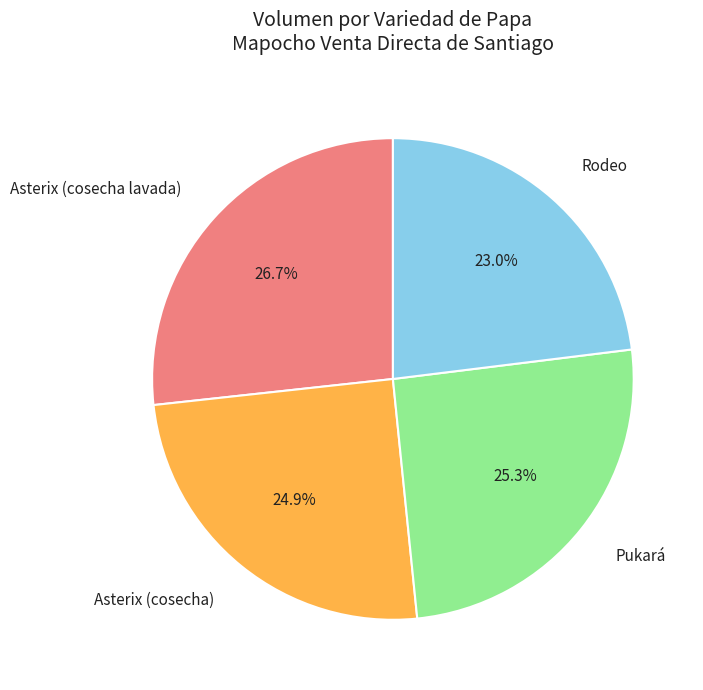

Approximately how many times larger is the value at Asterix (cosecha) compared to Asterix (cosecha lavada)?

0.9